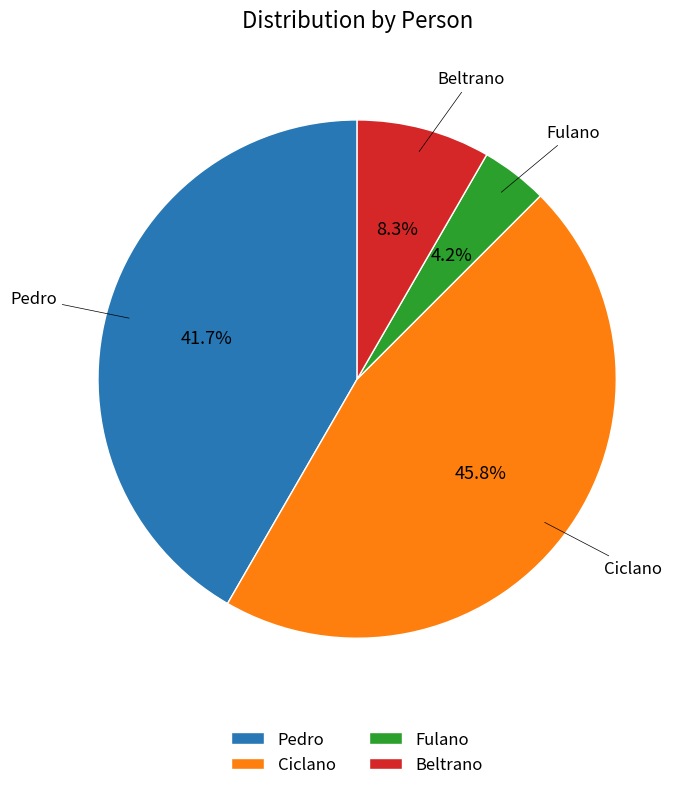

Is Ciclano the majority of the pie?

No